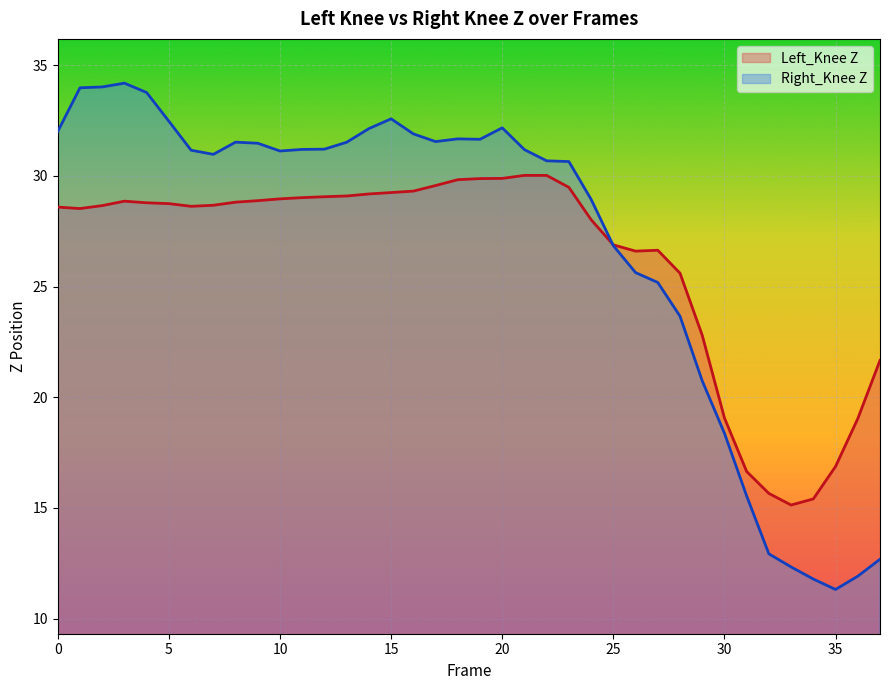

What is the value of the Right_Knee Z point at the 19th from the left?

31.7